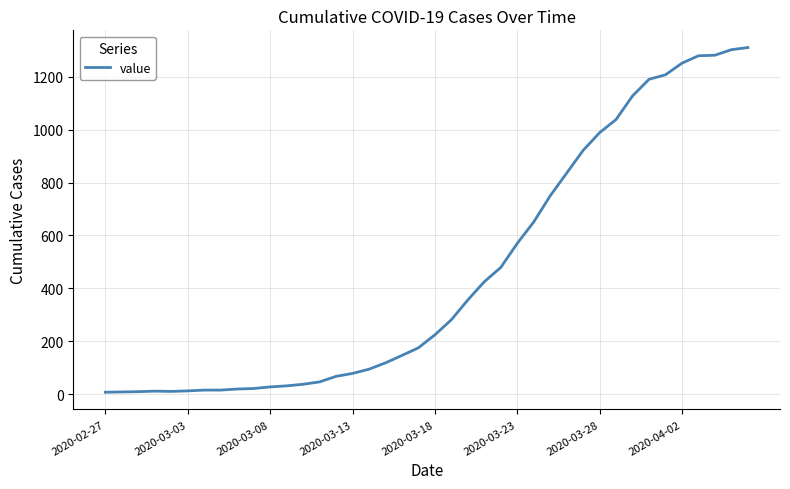

What is the difference between the maximum and minimum values?

1304